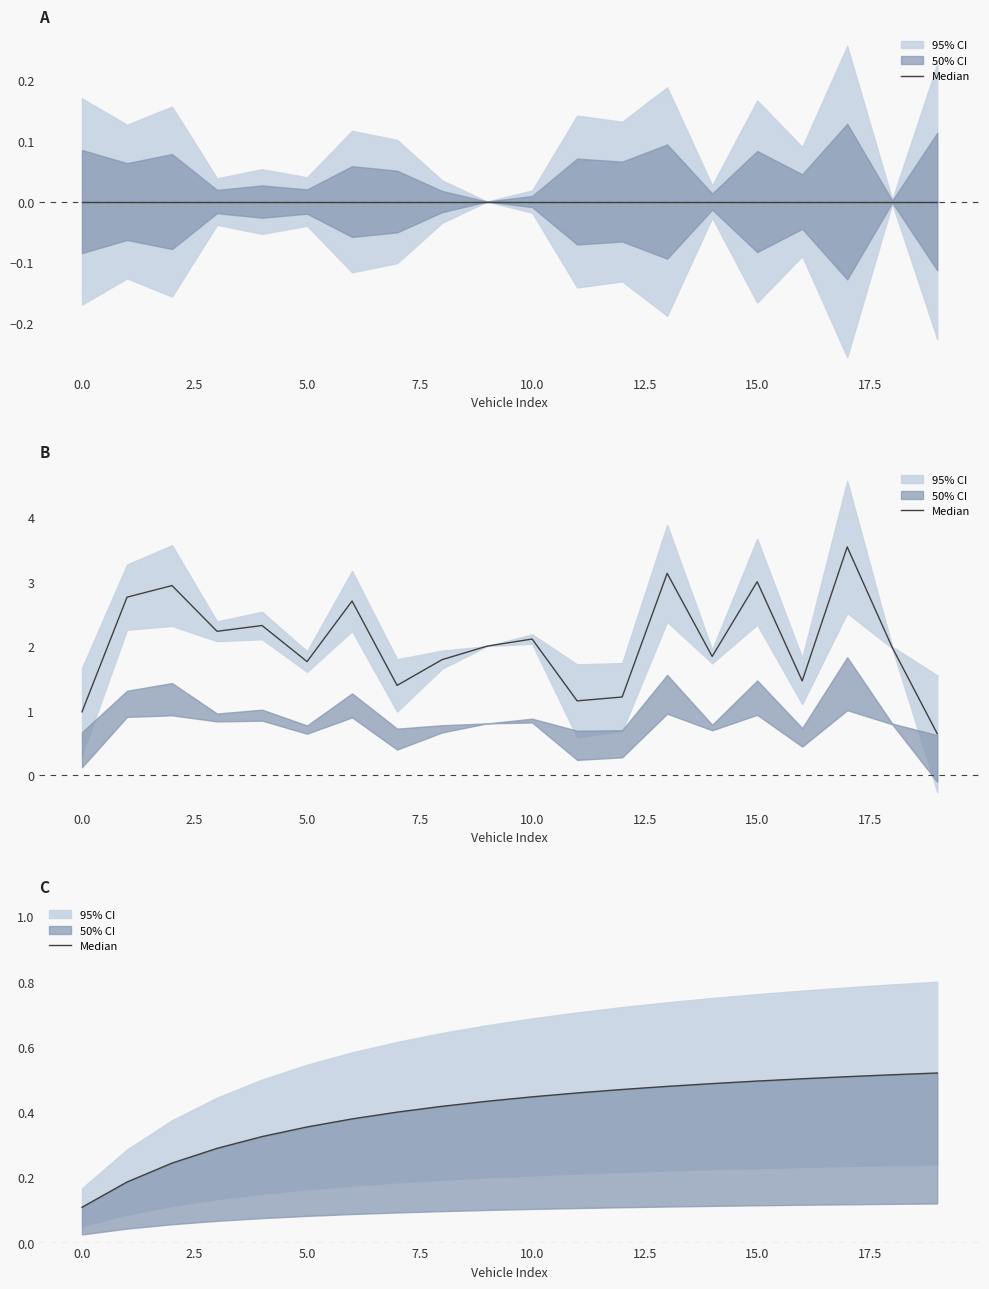

What is the difference between the second highest and second lowest values?

0.3